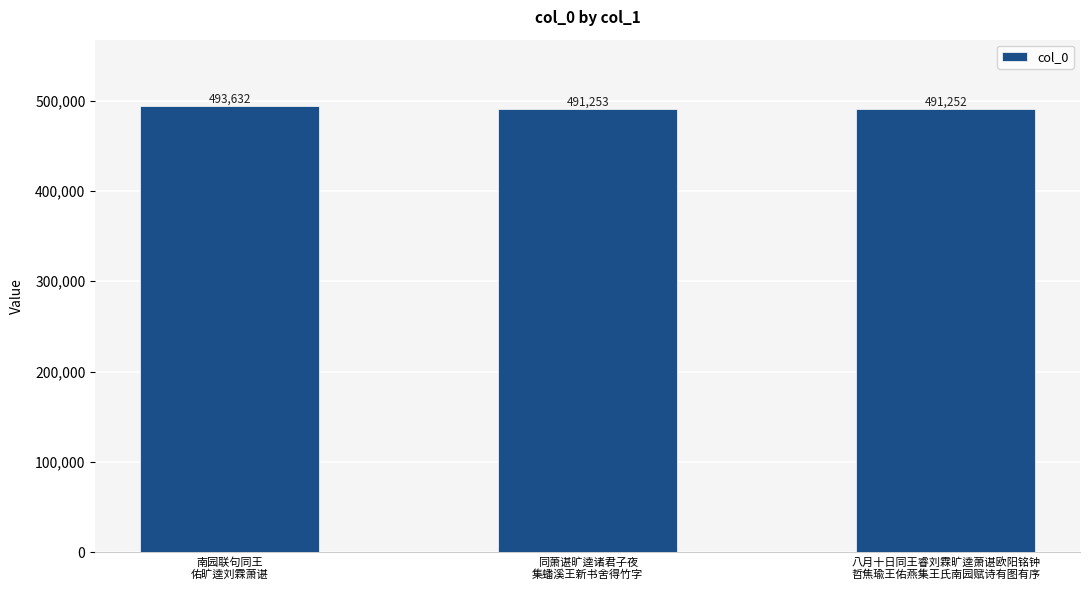

Which category has the lowest value across all series?

八月十日同王睿刘霖旷逵萧谌欧阳铭钟
哲焦瑜王佑燕集王氏南园赋诗有图有序